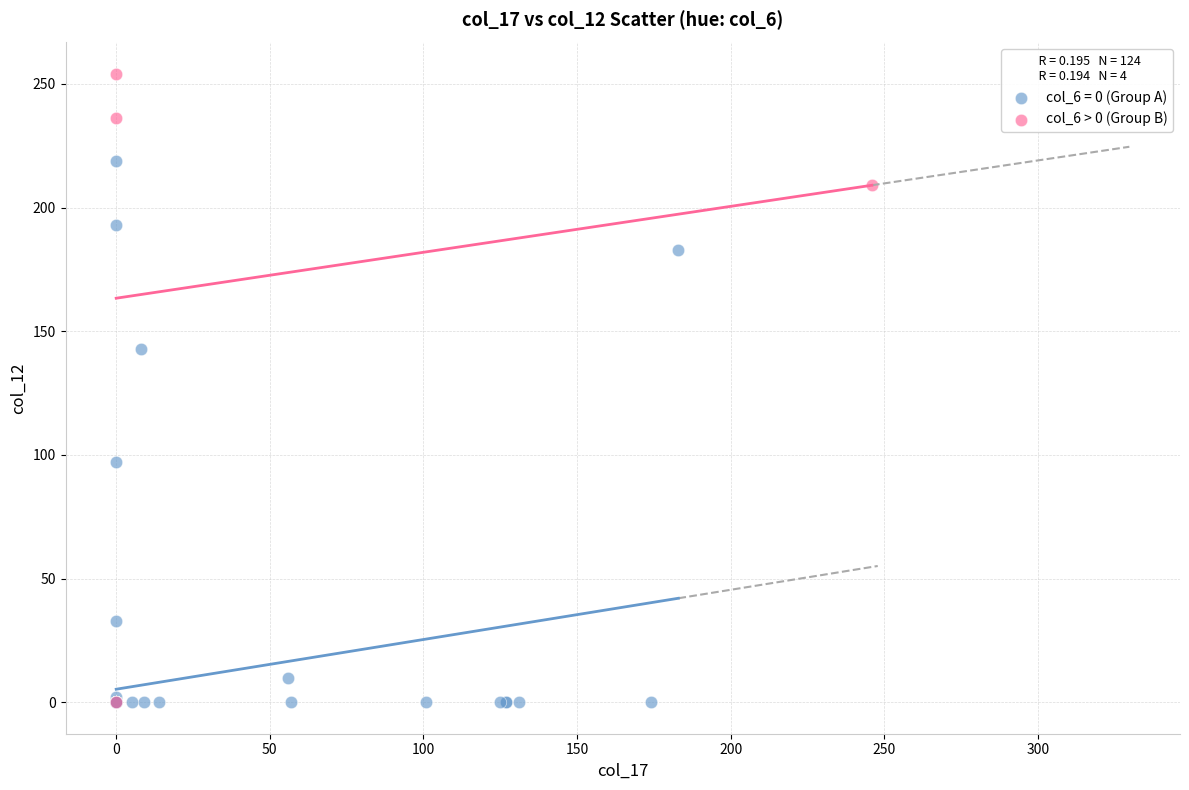

Which series contains the highest Y value?

col_6 > 0 (Group B)